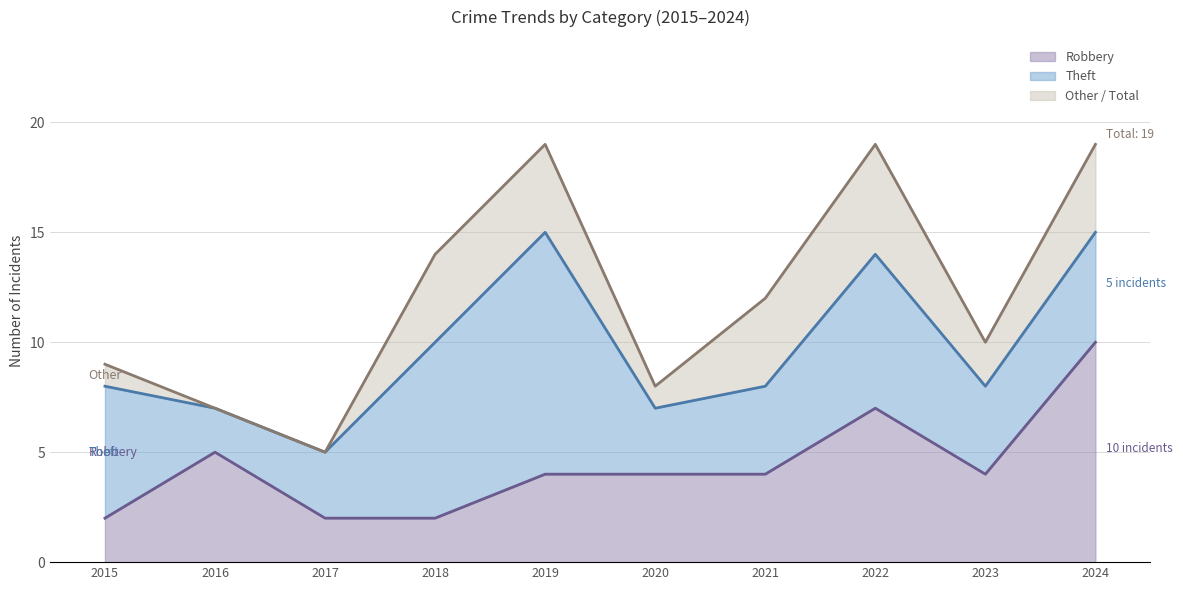

What is the difference between the maximum and second lowest values in the Total series?

12